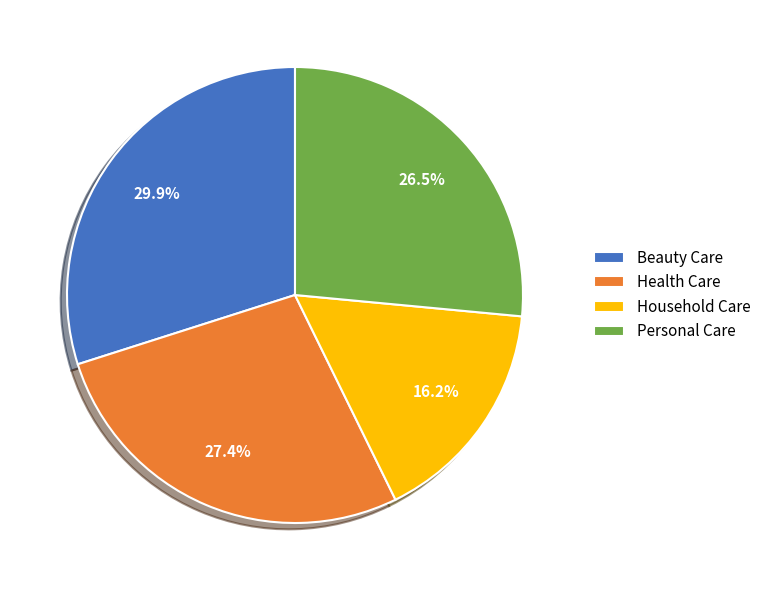

Is Beauty Care the majority of the pie?

No